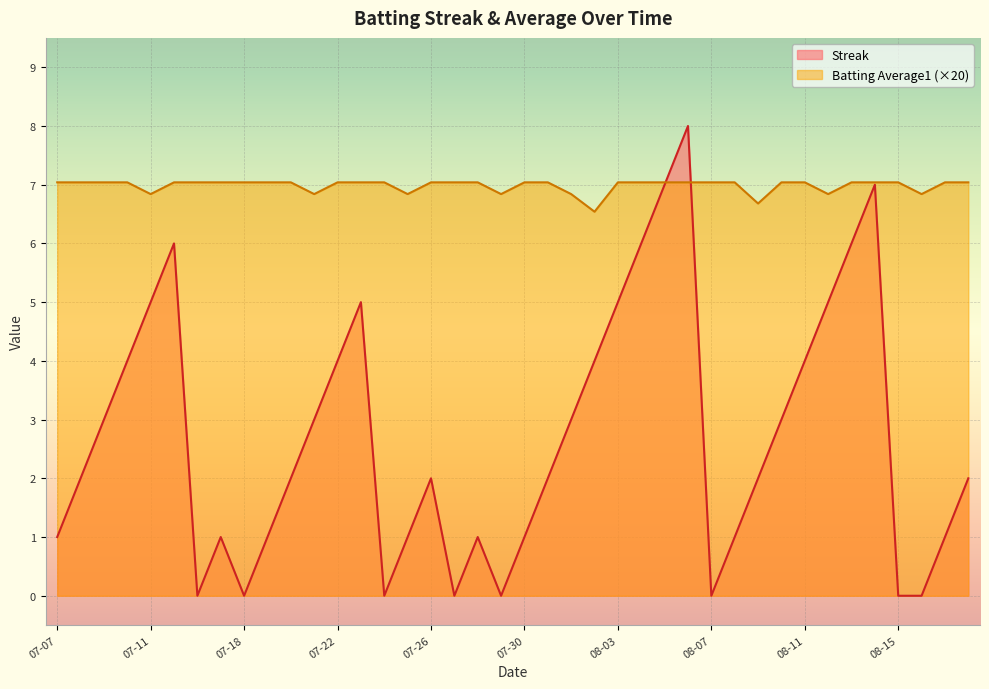

What position from the right is 2010-08-10?

9